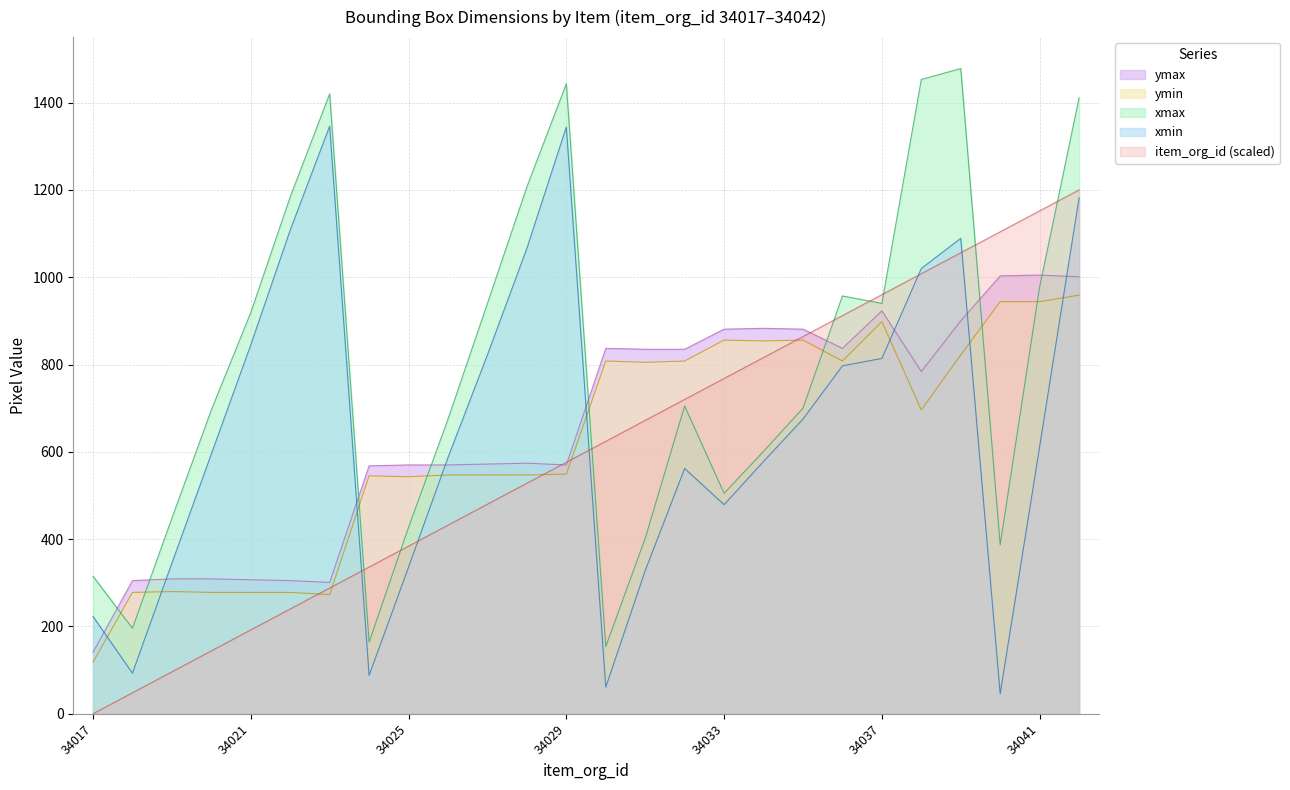

Which has a higher value, 34021 or 34033?

34033